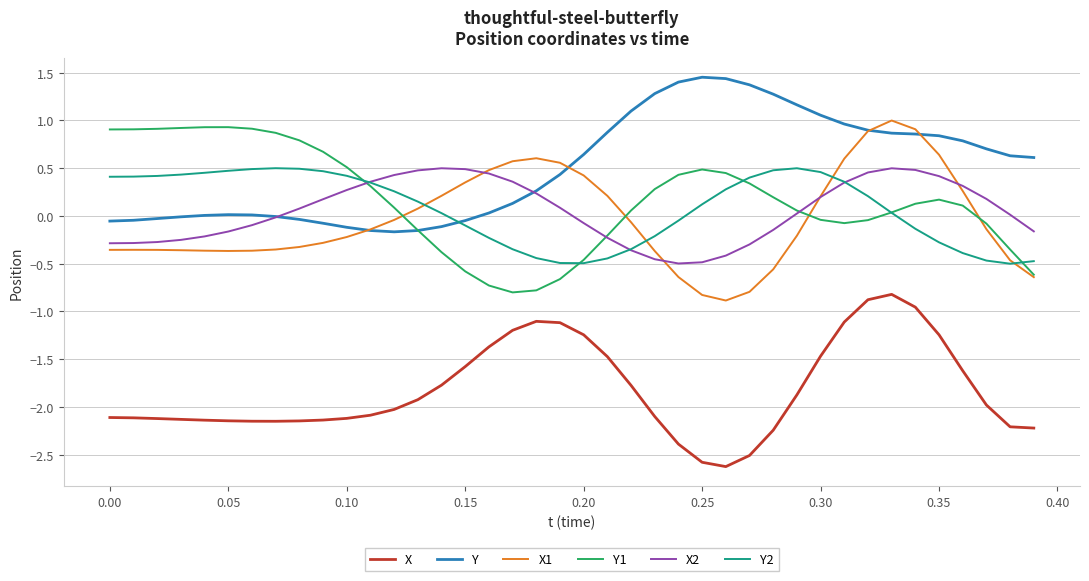

What is the maximum value for X1?

1.0